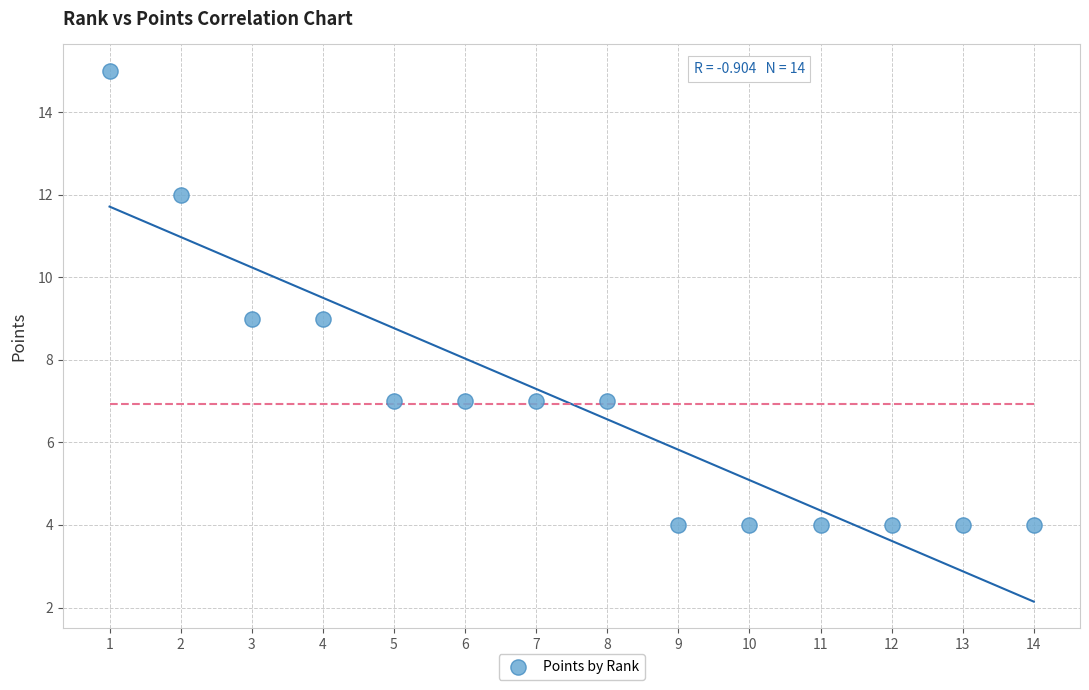

What is the range of Y values (max minus min)?

11